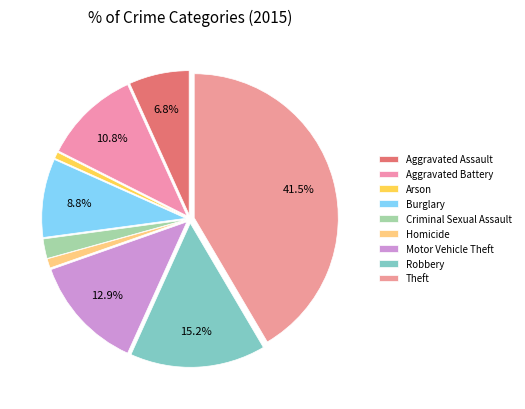

What percentage is NOT represented by Robbery?

84.8%